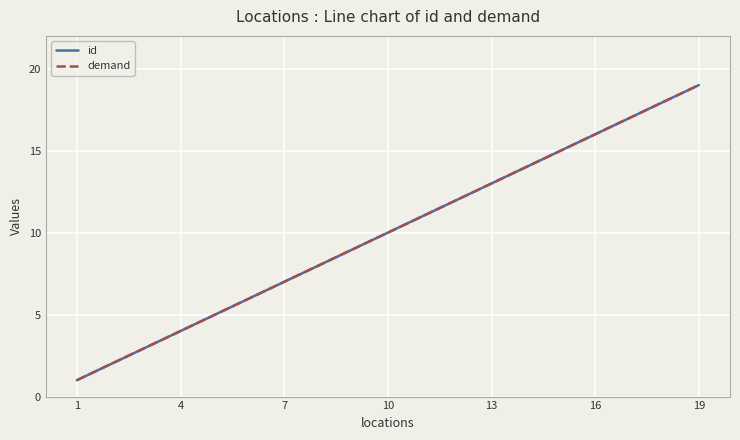

Does the chart display data point markers on the line(s)?

No